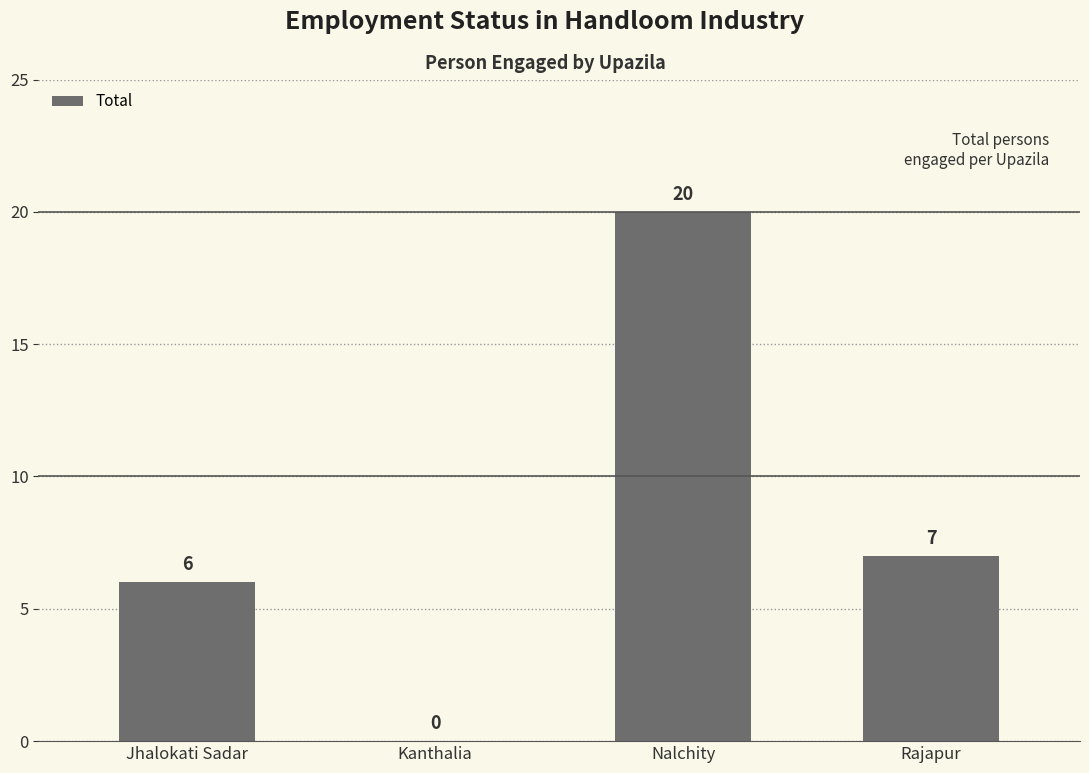

At which label does the data first exceed 7?

Nalchity